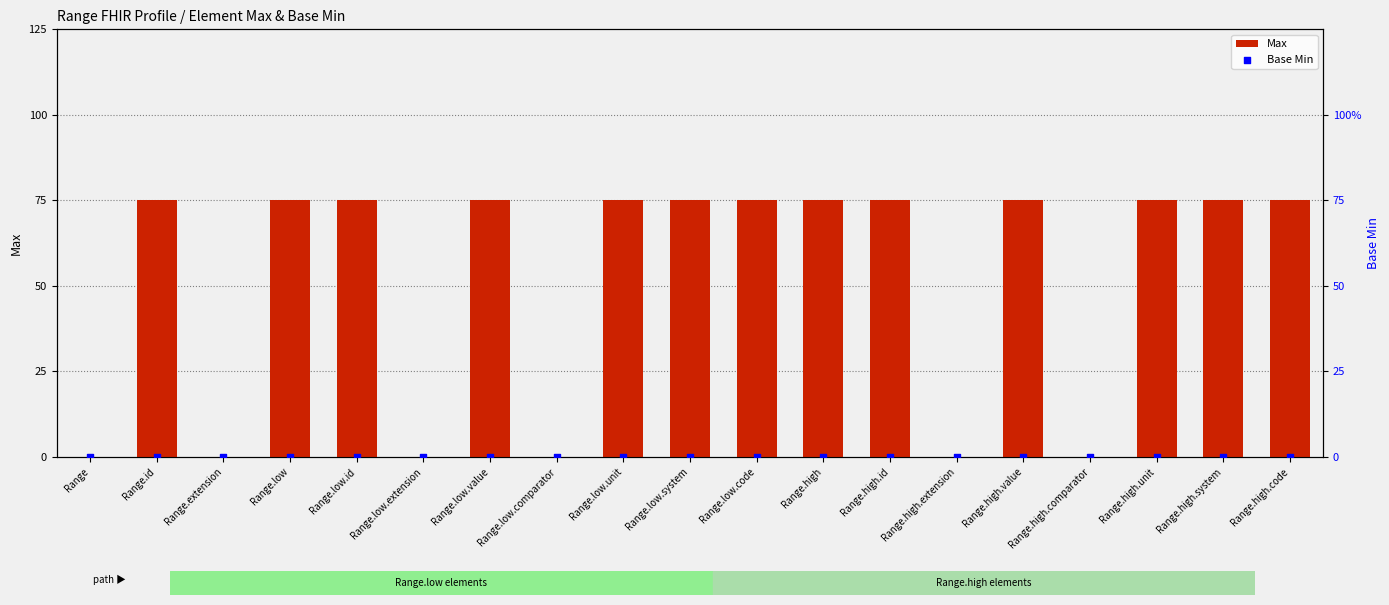

Is the value of Base Min at Range.high.system greater than the value of Max at Range.high?

No